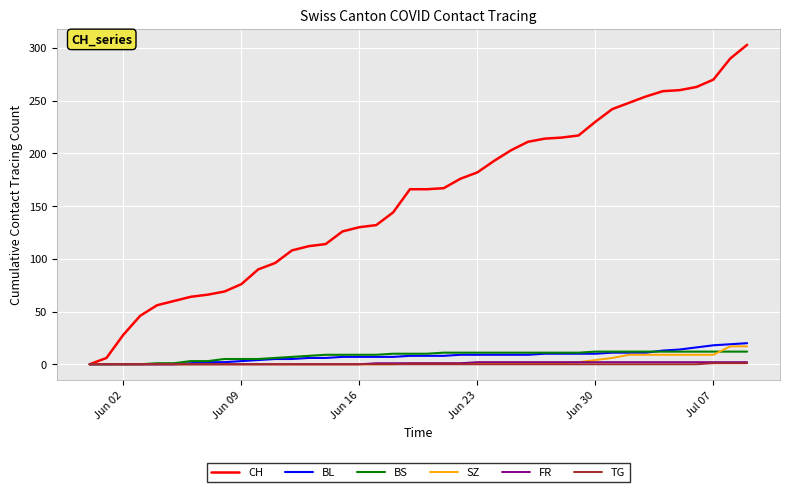

What is the maximum value for SZ?

17